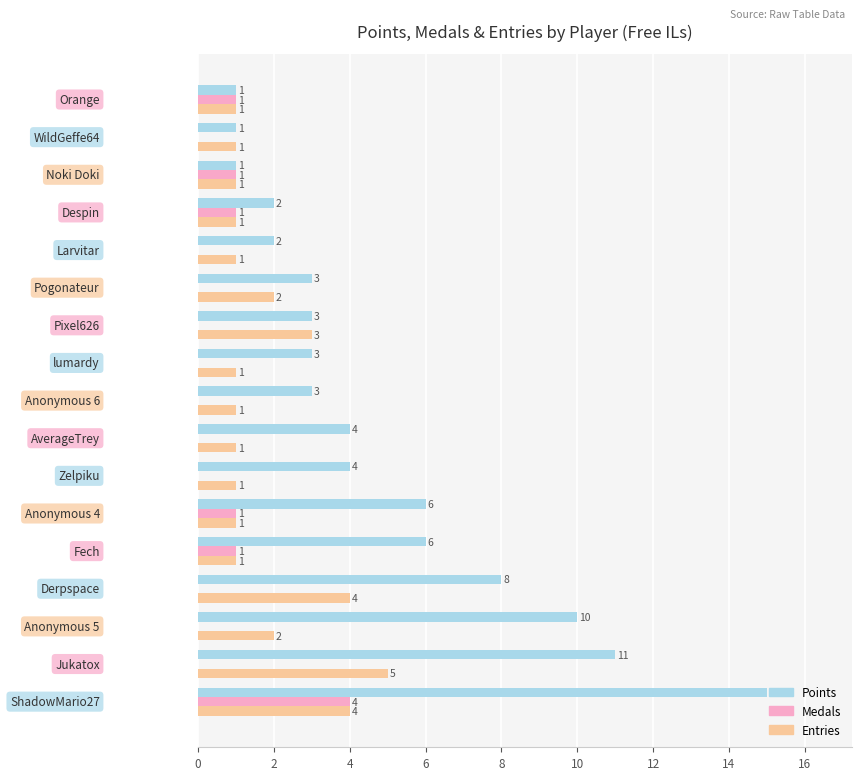

What is the sum of all Points values?

83